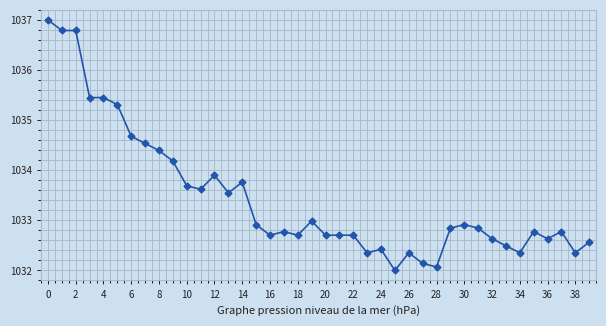

Does the chart have visible grid lines?

Yes